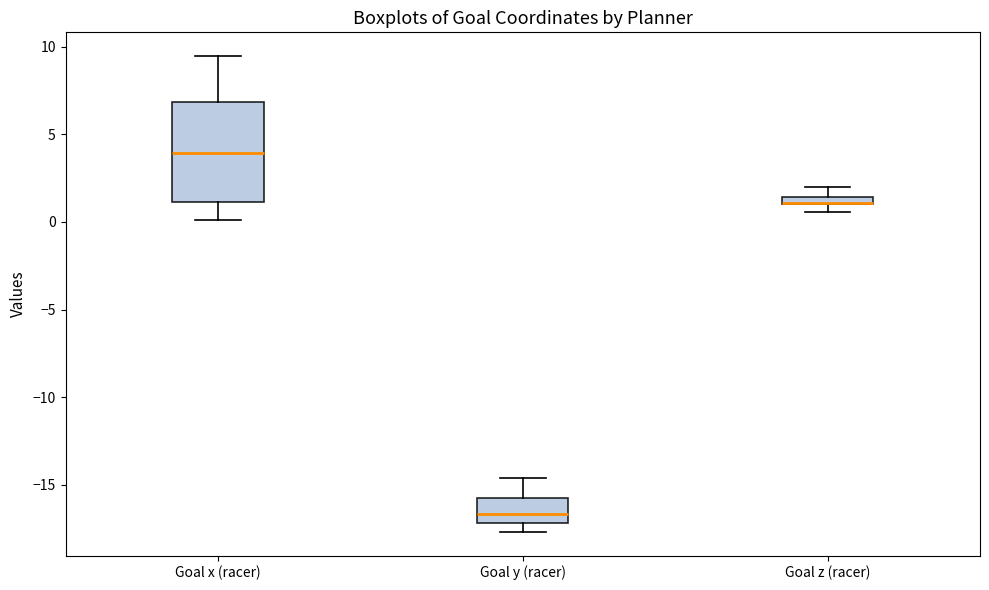

Which box is the tallest, from its lower edge to its upper edge?

Goal x (racer)